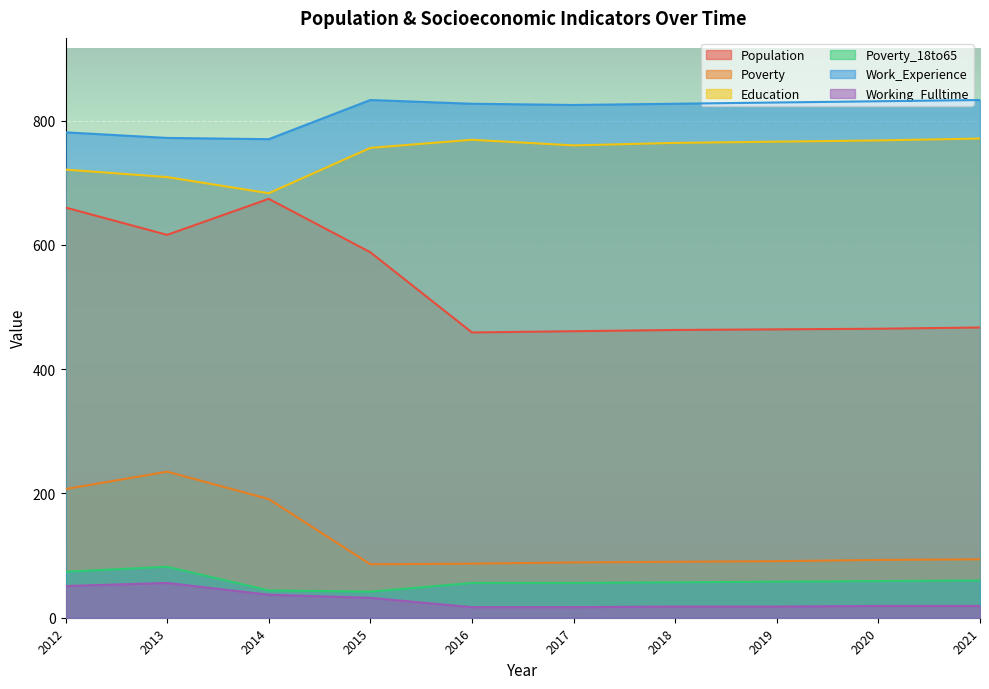

Read the Work_Experience value at 2012.

781